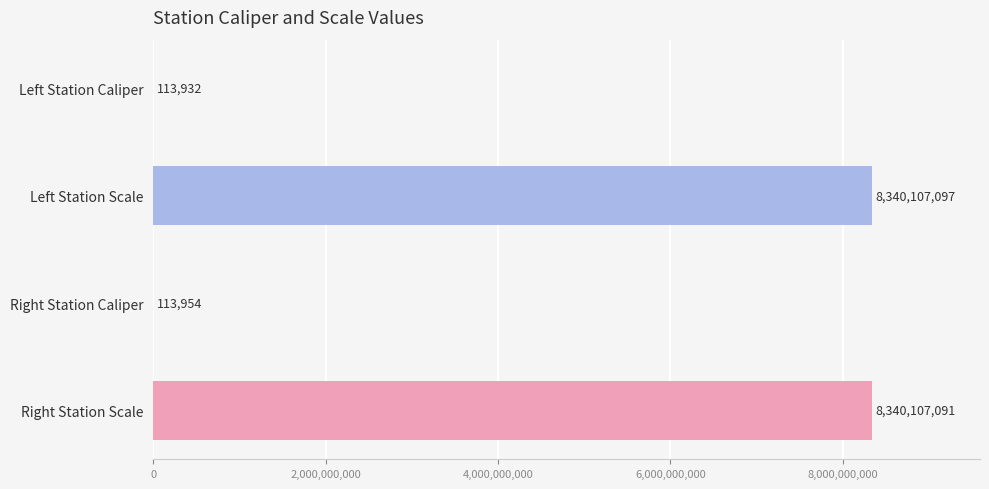

Count the number of categories in the chart.

4